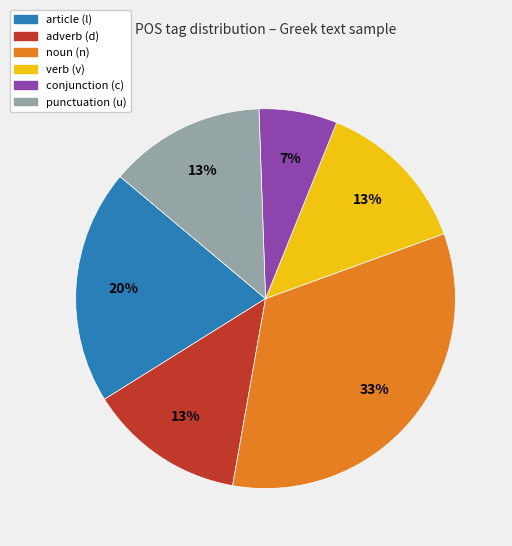

How many slices are in this pie chart?

6